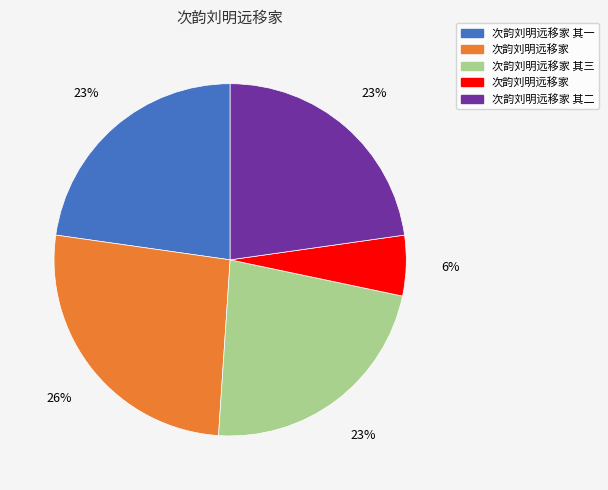

Is there any slice that represents more than half of the pie?

No